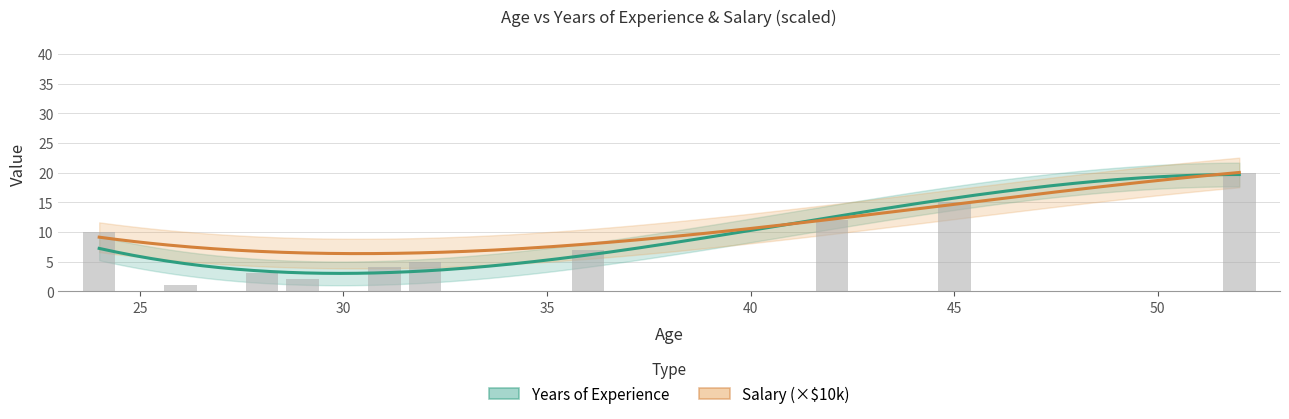

Are the bars grouped side by side (vs. stacked)?

Yes